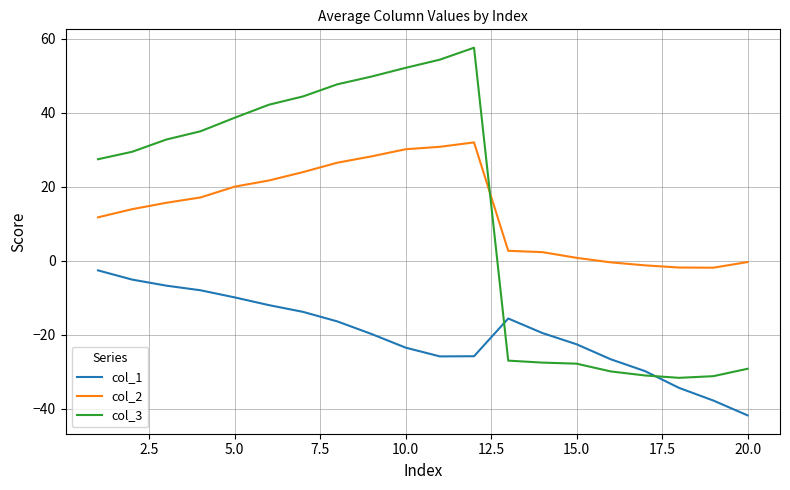

True or false: col_2 and col_3 intersect in this chart.

True